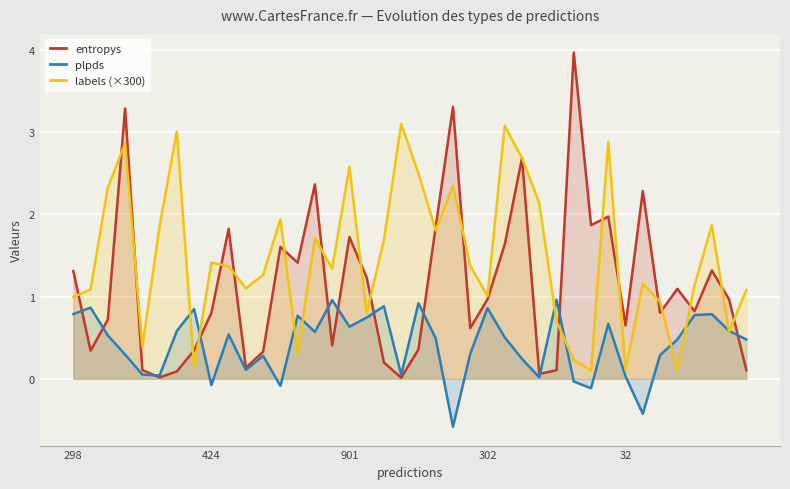

How many intersections are there between labels (×300) and plpds?

10